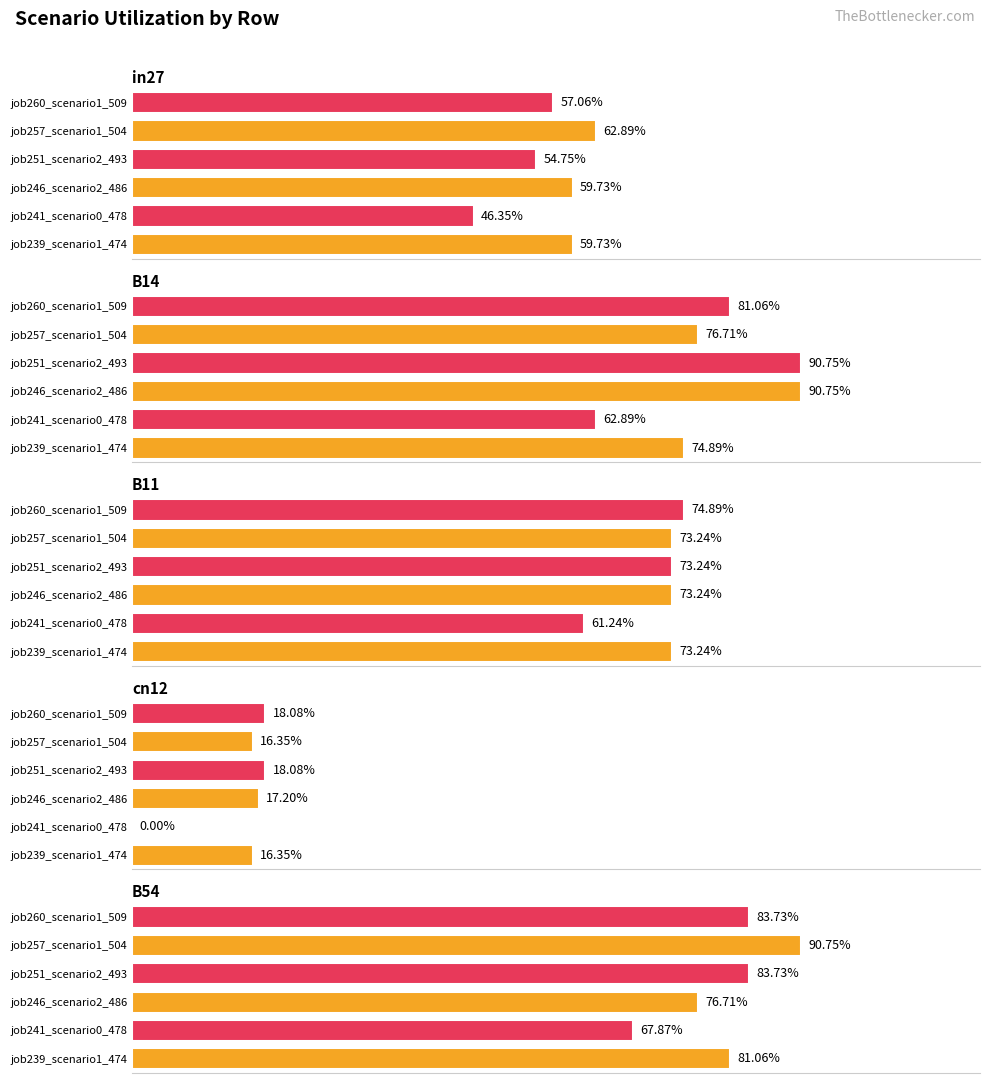

At how many categories does at least one series exceed 0?

5